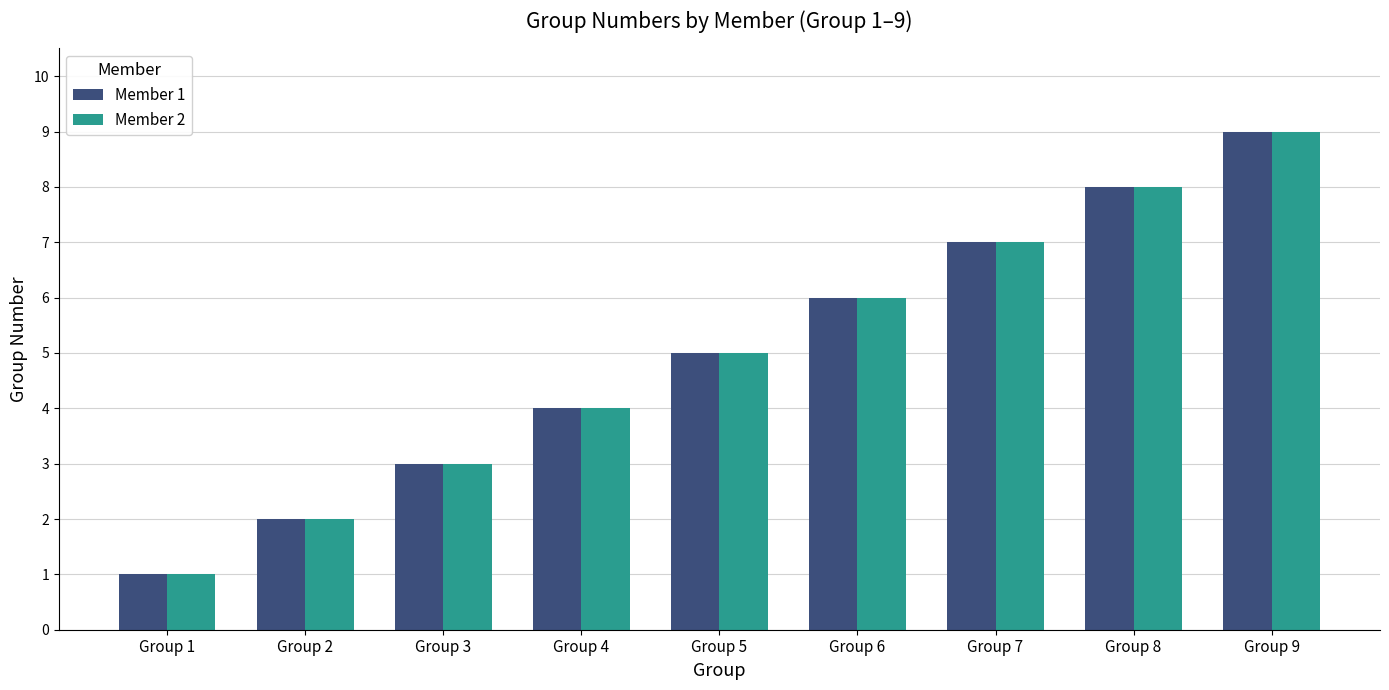

True or false: Member 2 has a value of 9 at Group 9.

True